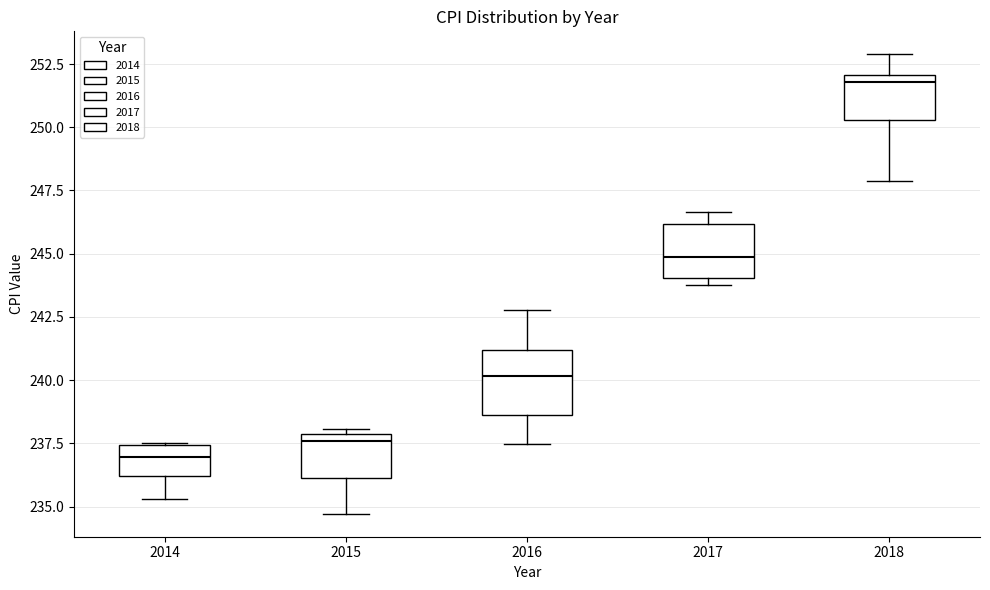

Which box has the highest median line?

2018